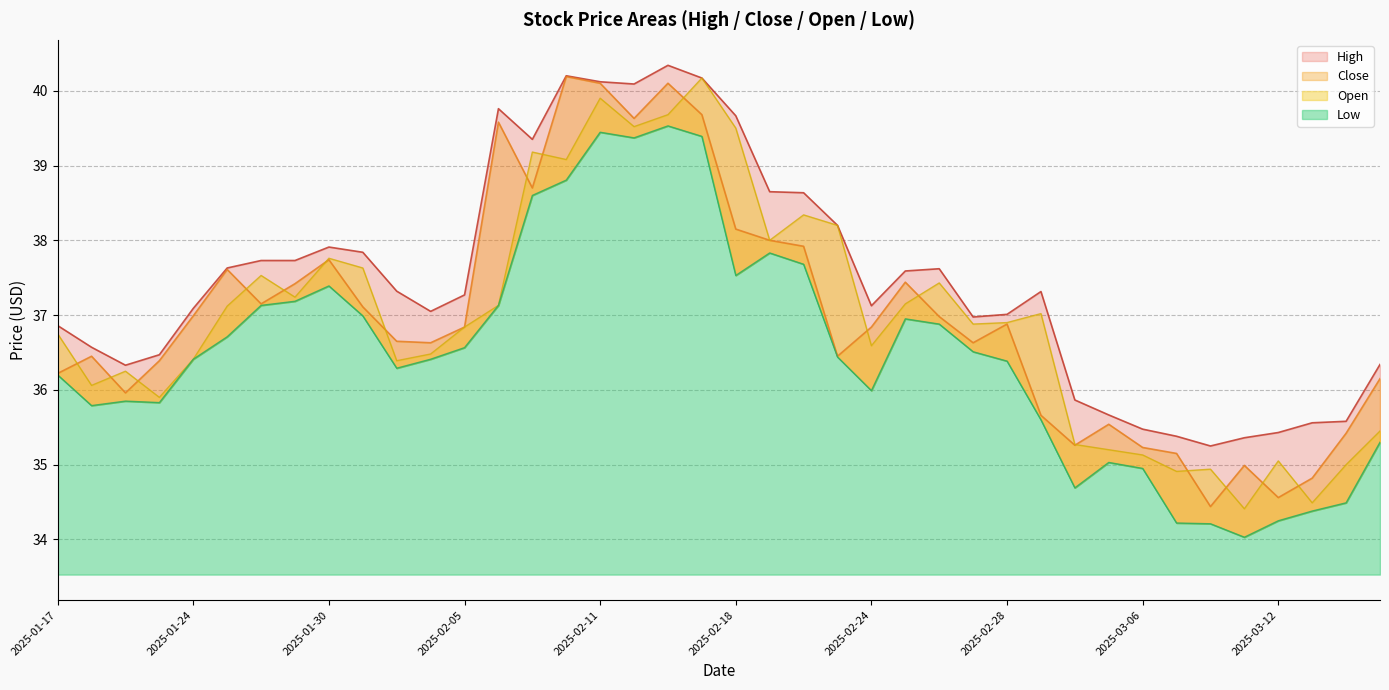

Is the value of Open at 2025-03-17 greater than the value of High at 2025-03-11?

Yes